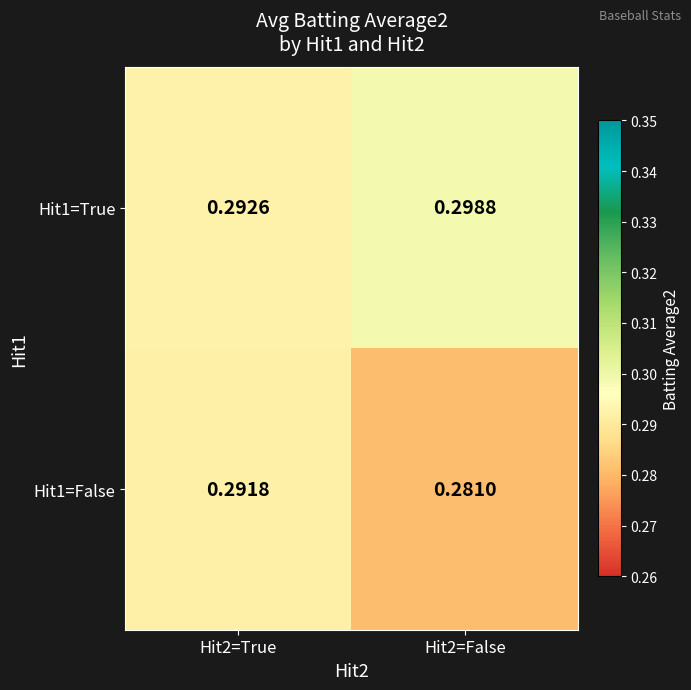

At which category does the chart reach its peak across all series?

Hit2=False